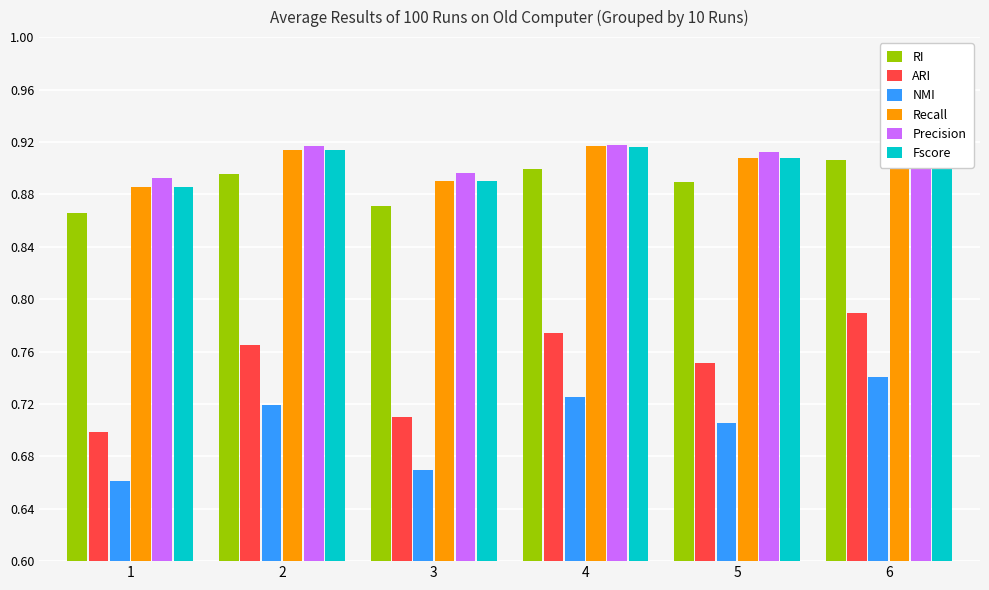

Reading right to left, list all the values displayed in this chart.

RI: 6=0.9	5=0.9	4=0.9	3=0.9	2=0.9	1=0.9
ARI: 6=0.8	5=0.8	4=0.8	3=0.7	2=0.8	1=0.7
NMI: 6=0.7	5=0.7	4=0.7	3=0.7	2=0.7	1=0.7
Recall: 6=0.9	5=0.9	4=0.9	3=0.9	2=0.9	1=0.9
Precision: 6=0.9	5=0.9	4=0.9	3=0.9	2=0.9	1=0.9
Fscore: 6=0.9	5=0.9	4=0.9	3=0.9	2=0.9	1=0.9